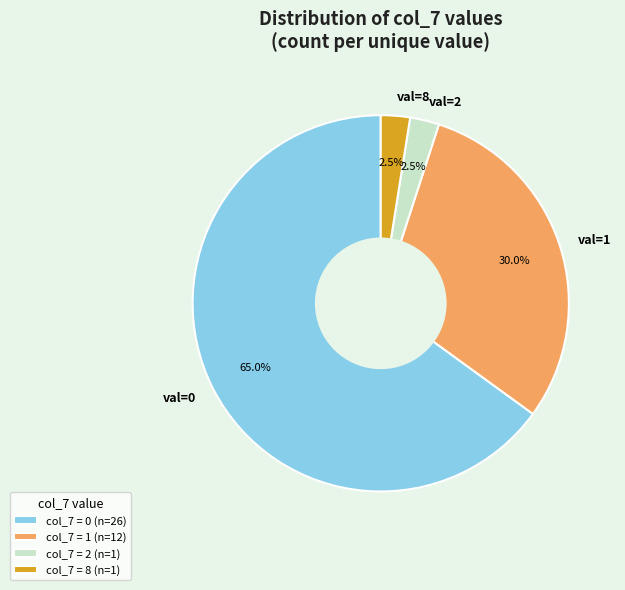

Is the sum of val=1 and val=8 greater than half?

No